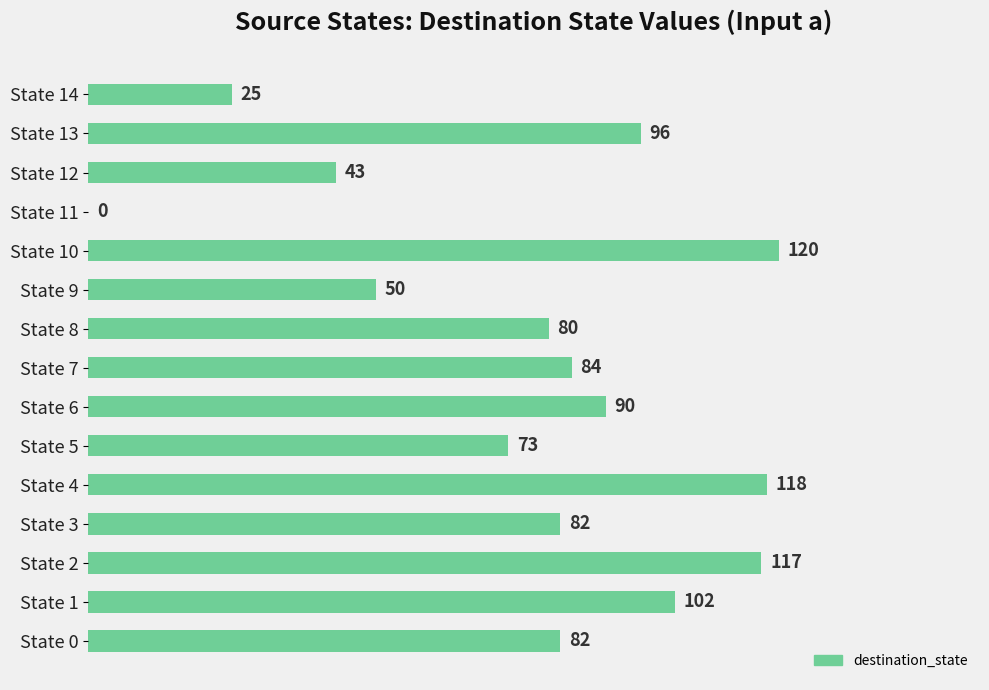

Is it true that the value at State 6 is 90?

True